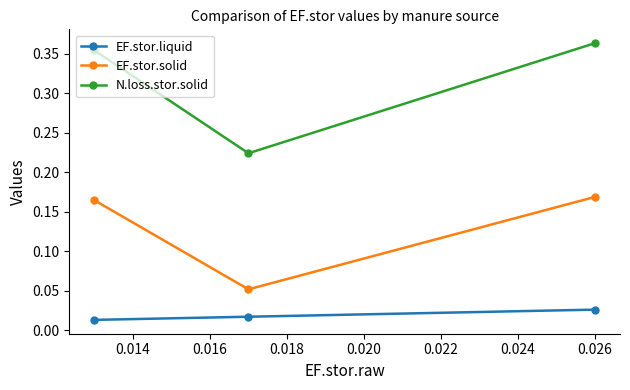

Rank the series by their maximum value, from highest to lowest.

N.loss.stor.solid, EF.stor.solid, EF.stor.liquid